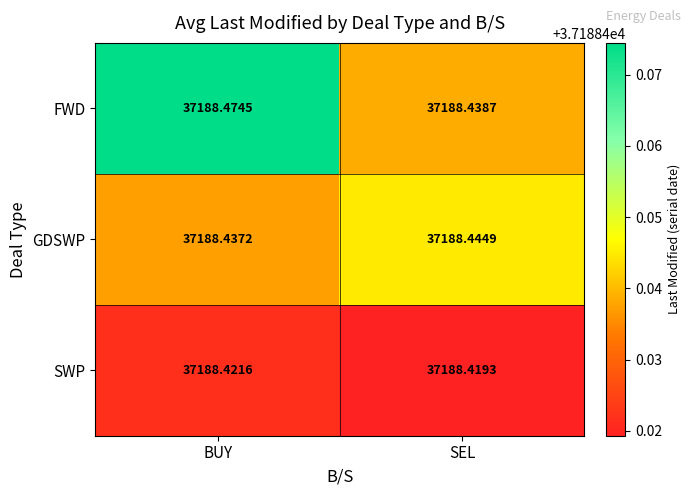

Between BUY and SEL, which series saw the biggest shift?

FWD